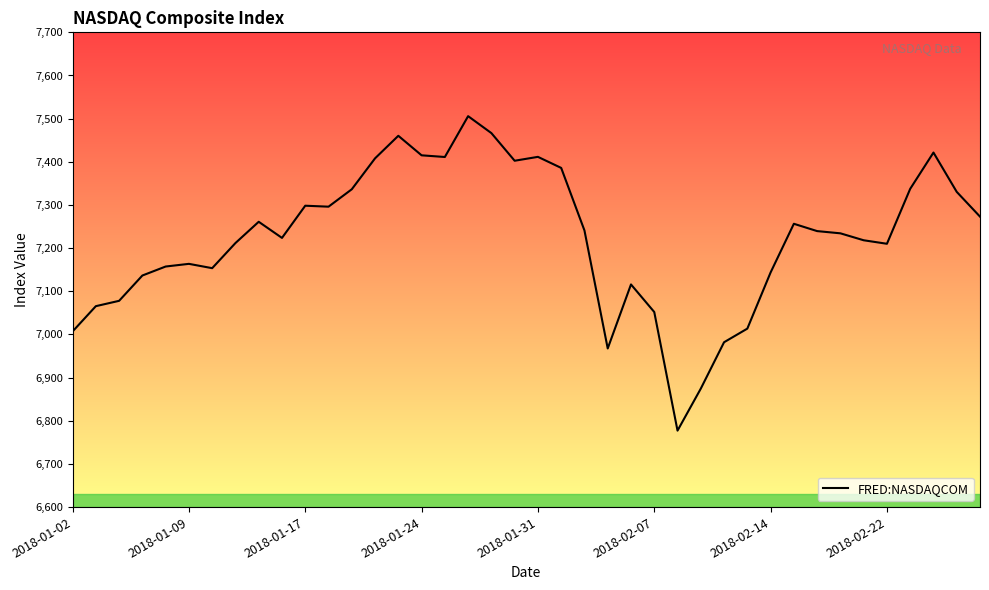

How many interior local peaks (higher than both neighbors) does the data have?

9